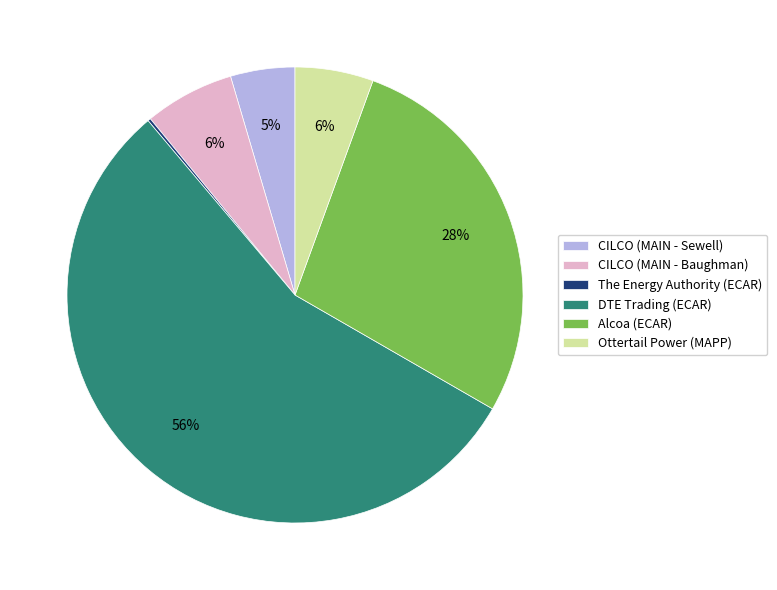

To the nearest percent, what is the average slice percentage?

17%